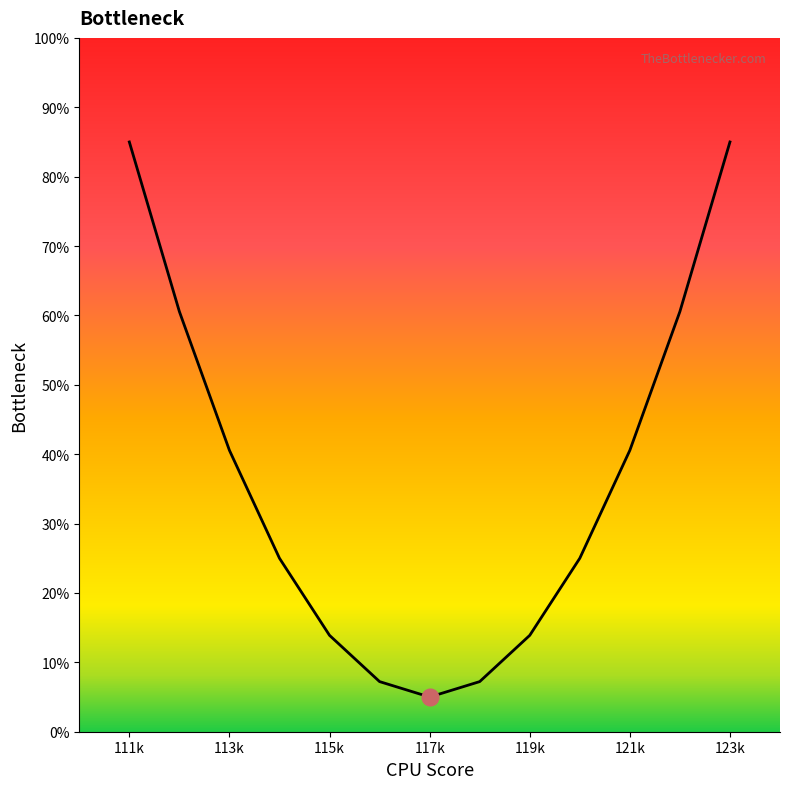

What is the greatest value displayed?

85.0